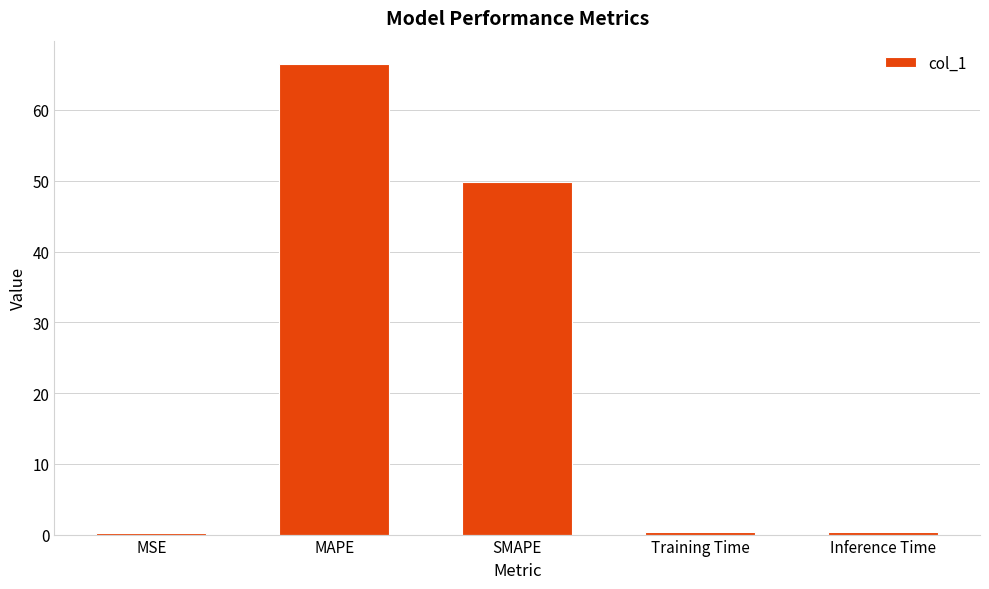

Read the value at Inference Time.

0.4